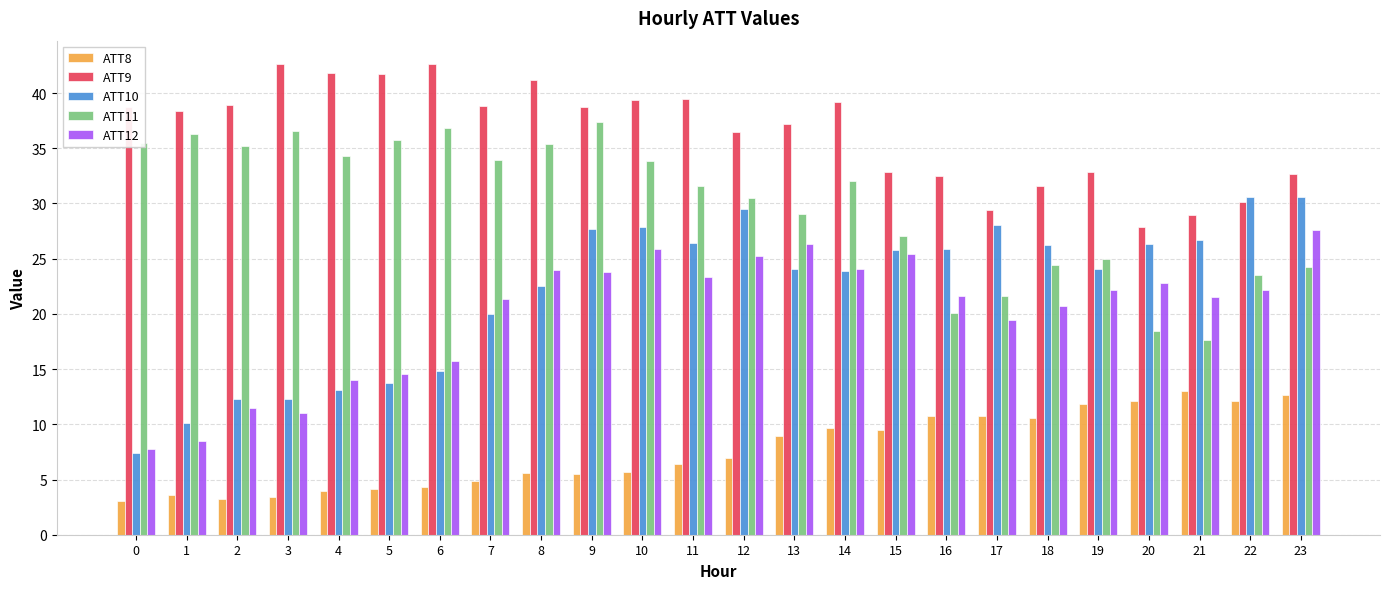

What is the sum of the ATT12 values at 21 and 12?

46.8